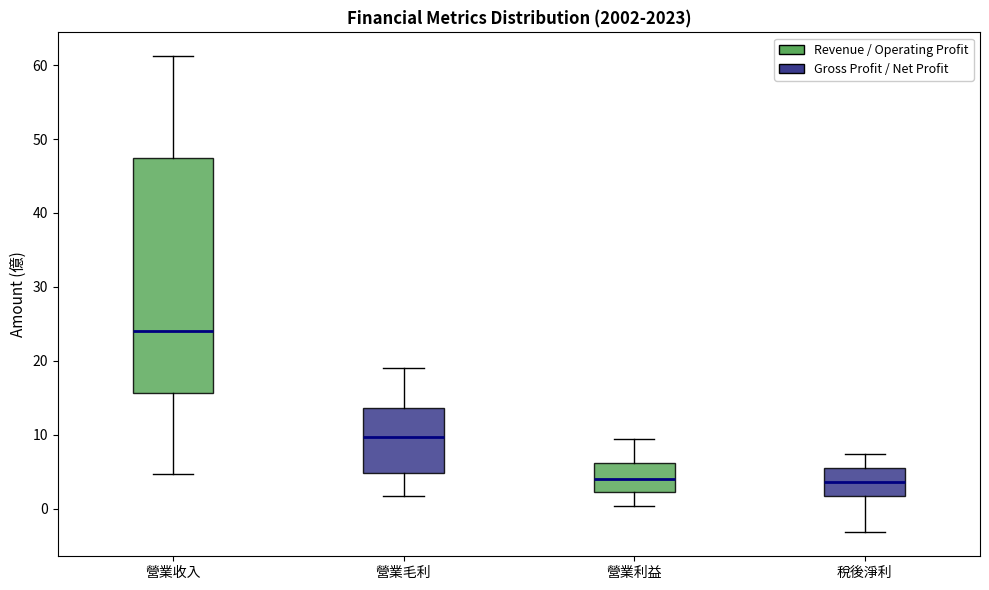

Reading left to right, read every box against the y-axis: the position of its median line, the range the box covers, and the ends of its whiskers. The values are not printed on the chart, so give them approximately, as read against the axis.

營業收入: median 24, box 16 to 47, whiskers 5 to 61
營業毛利: median 10, box 5 to 14, whiskers 2 to 19
營業利益: median 4, box 2 to 6, whiskers 0 to 9
稅後淨利: median 4, box 2 to 6, whiskers -3 to 7